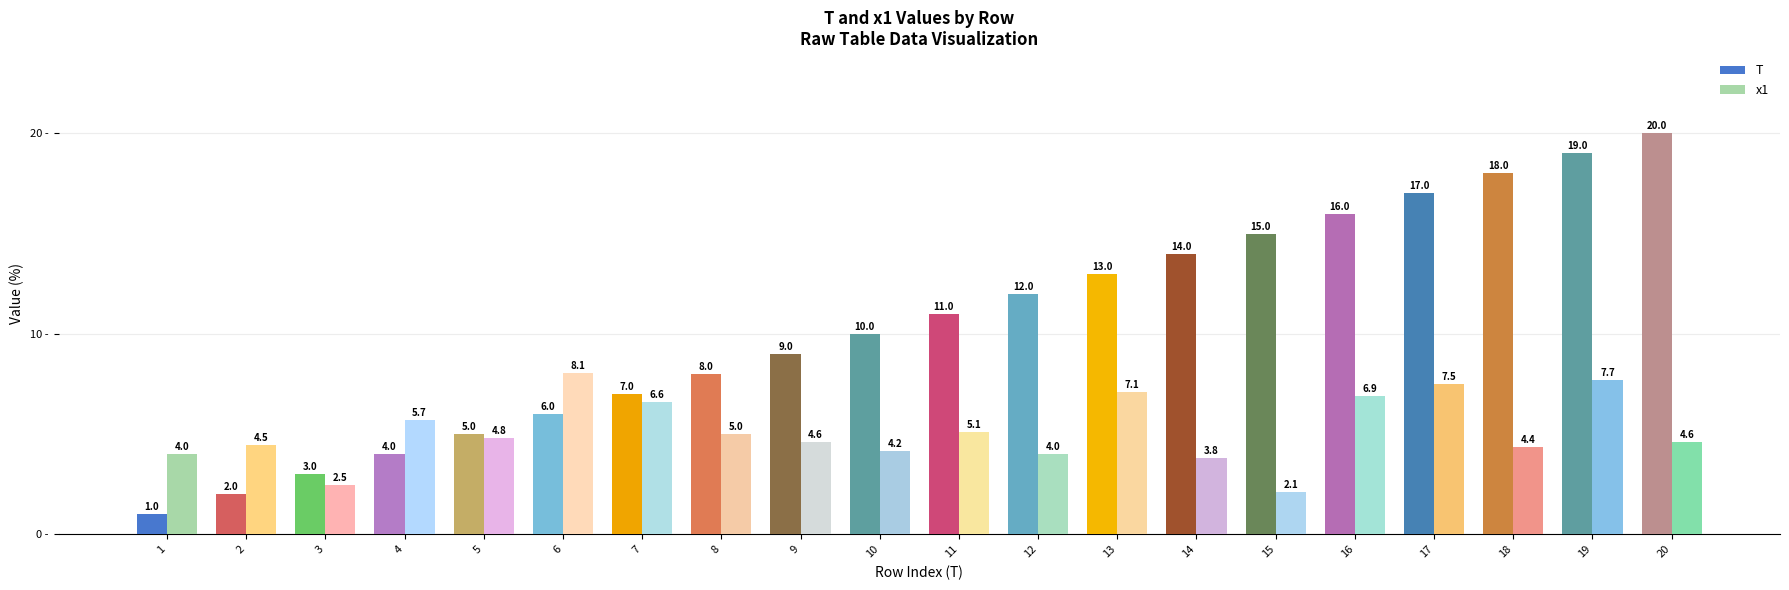

The T series shows 15.0 at 15. True or false?

True